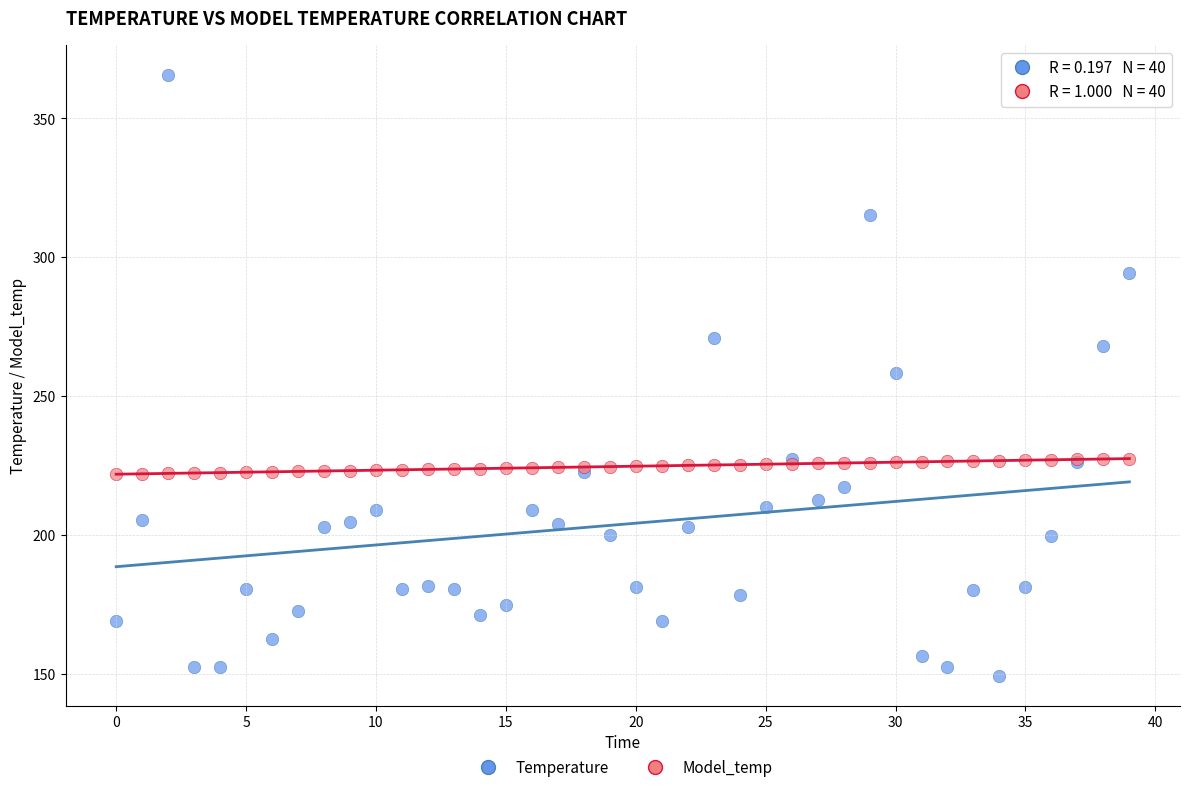

Which series reaches the minimum Y coordinate?

Temperature